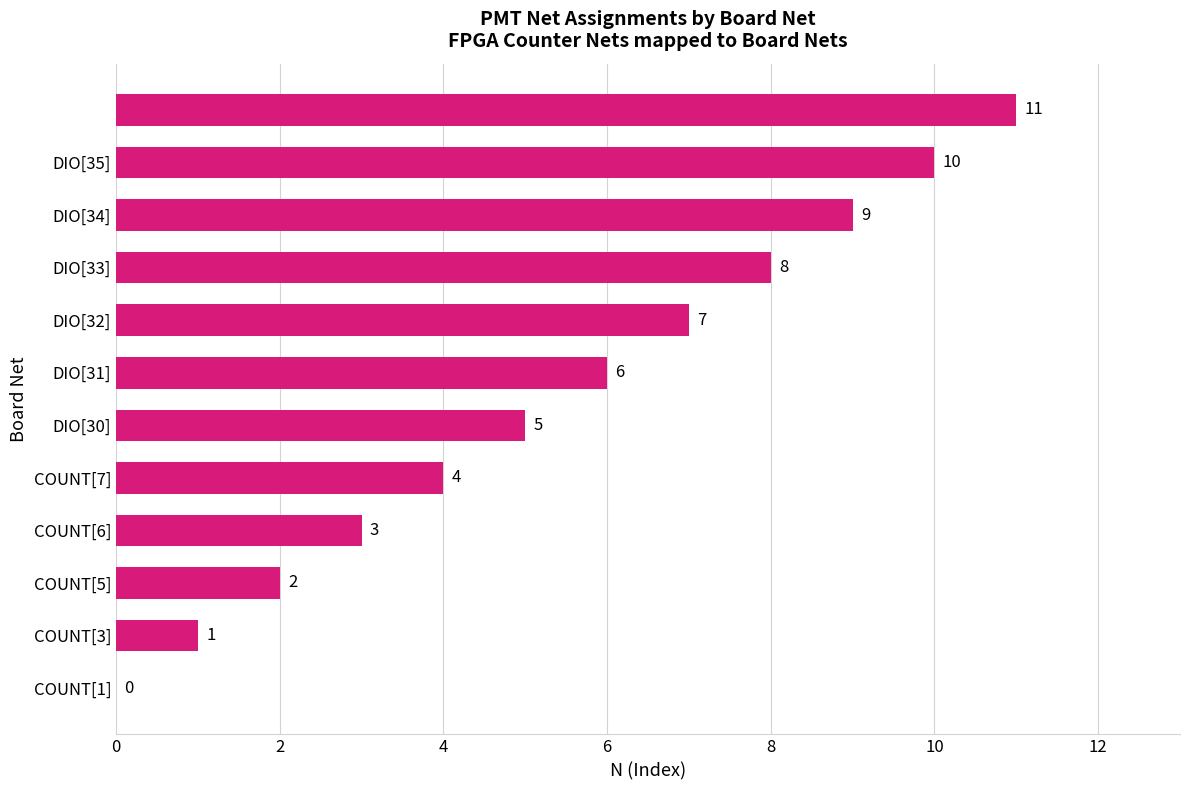

What is the maximum value shown in the chart?

11